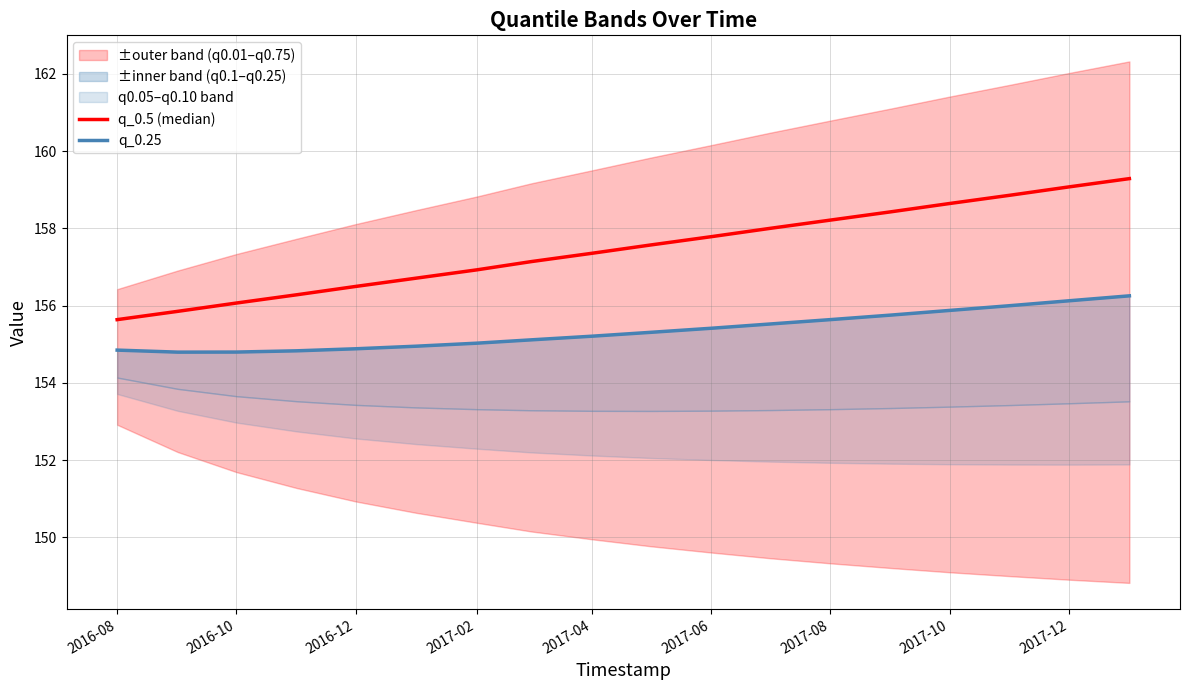

What is the difference between the maximum and second lowest values in the q_0.25 series?

1.5